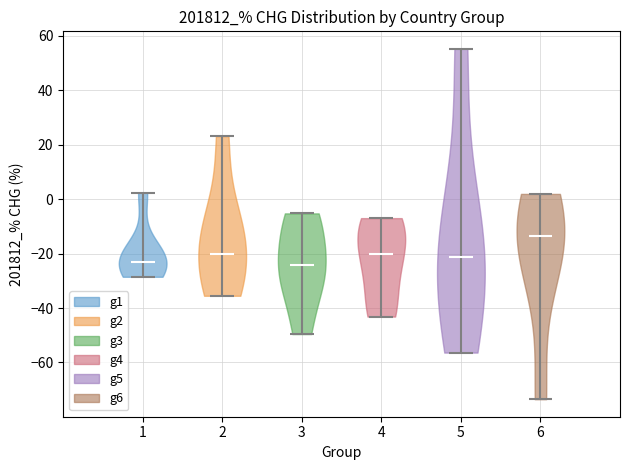

Reading left to right, read every violin against the y-axis: where its median line is, and the lowest and highest points it reaches. The values are not printed on the chart, so give them approximately, as read against the axis.

1: median line -24, lowest point -28, highest point 2
2: median line -20, lowest point -36, highest point 24
3: median line -24, lowest point -50, highest point -6
4: median line -20, lowest point -44, highest point -6
5: median line -22, lowest point -56, highest point 56
6: median line -14, lowest point -74, highest point 2